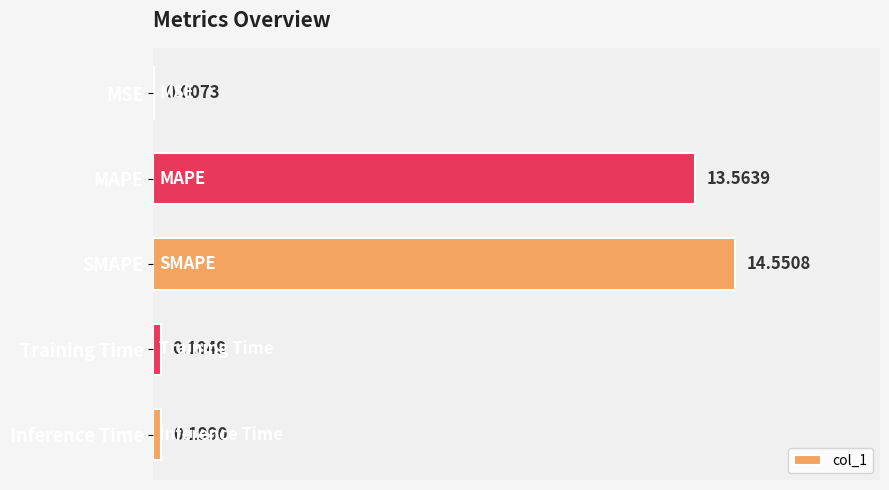

How many categories are shown in the chart?

5